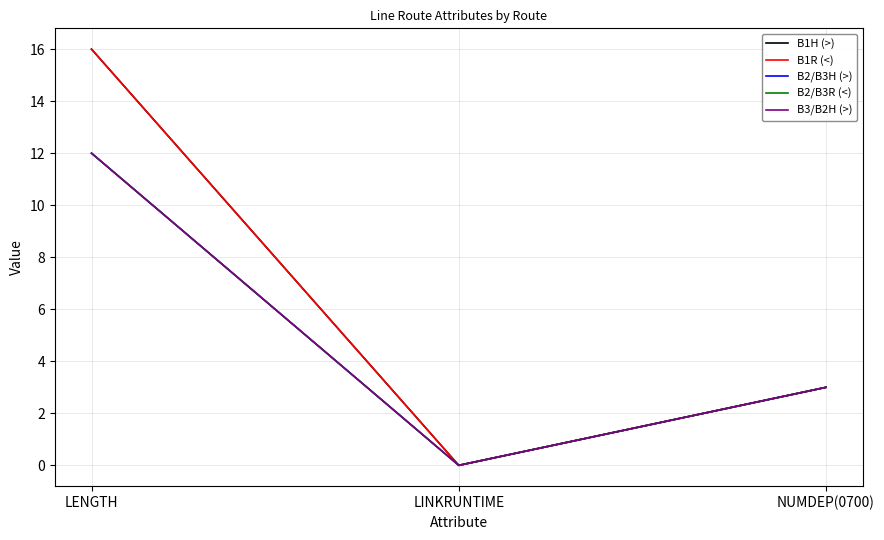

Does the chart have visible grid lines?

Yes